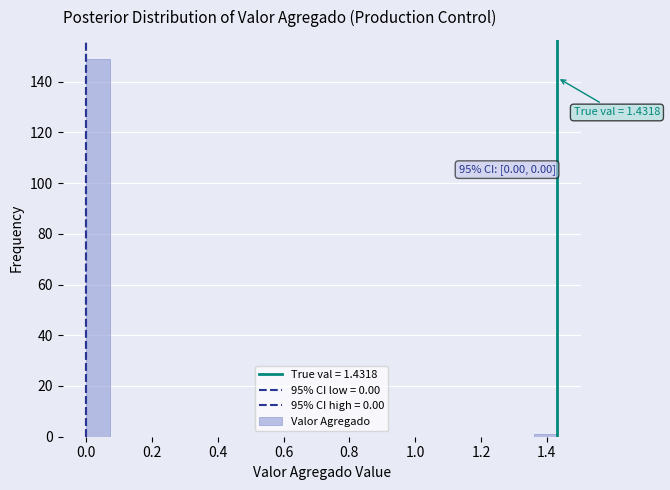

Read against the x-axis, roughly where is the centre of the tallest bar?

0.04